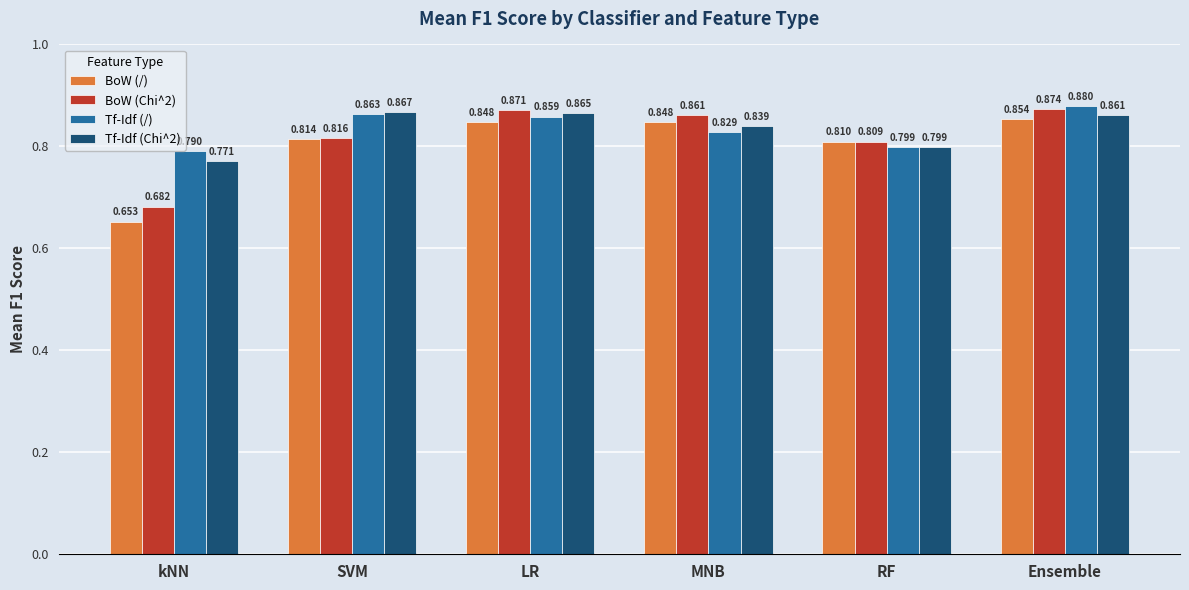

Rank the categories by Tf-Idf (/) value from highest to lowest.

Ensemble, SVM, LR, MNB, RF, kNN